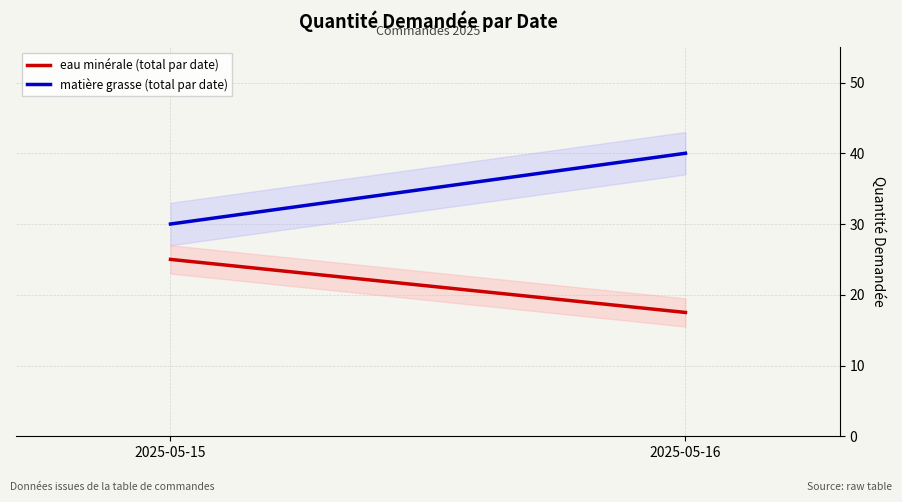

What is the sum of all matière grasse (total par date) values?

70.0